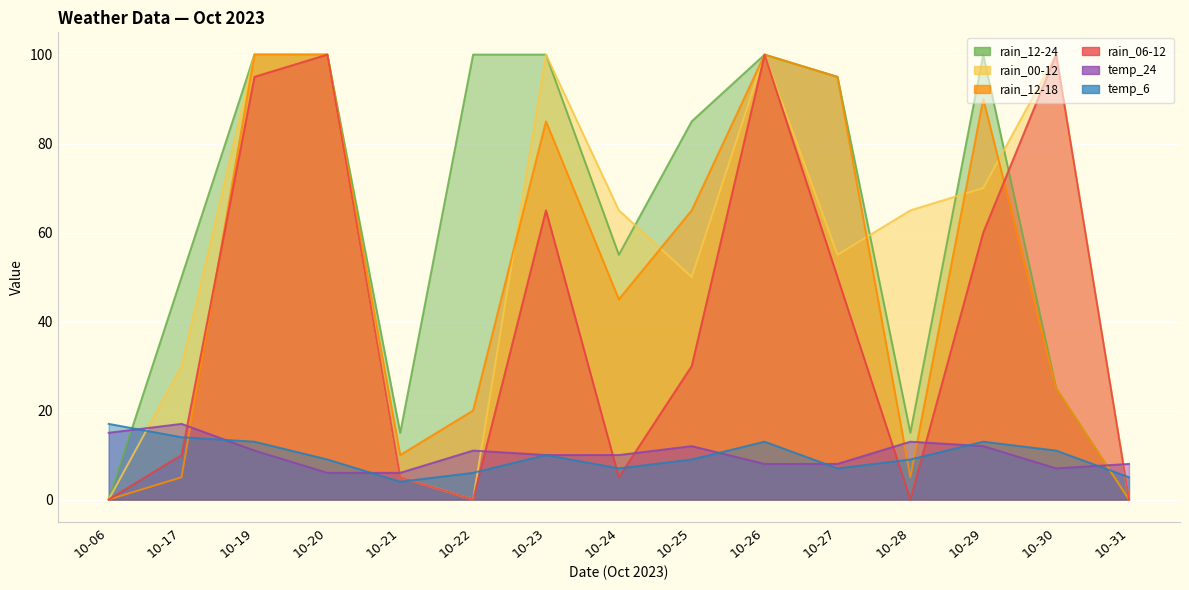

Read the rain_00-12 value at 10-25.

50